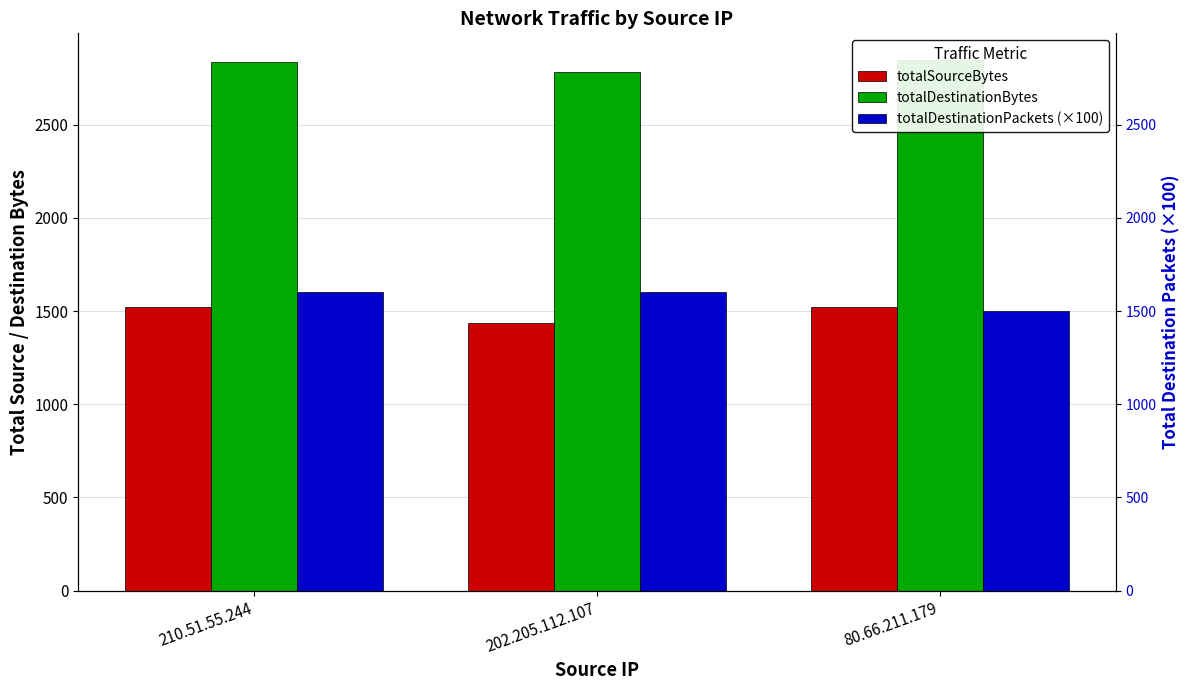

What is the approximate value of totalDestinationBytes at 210.51.55.244?

2838